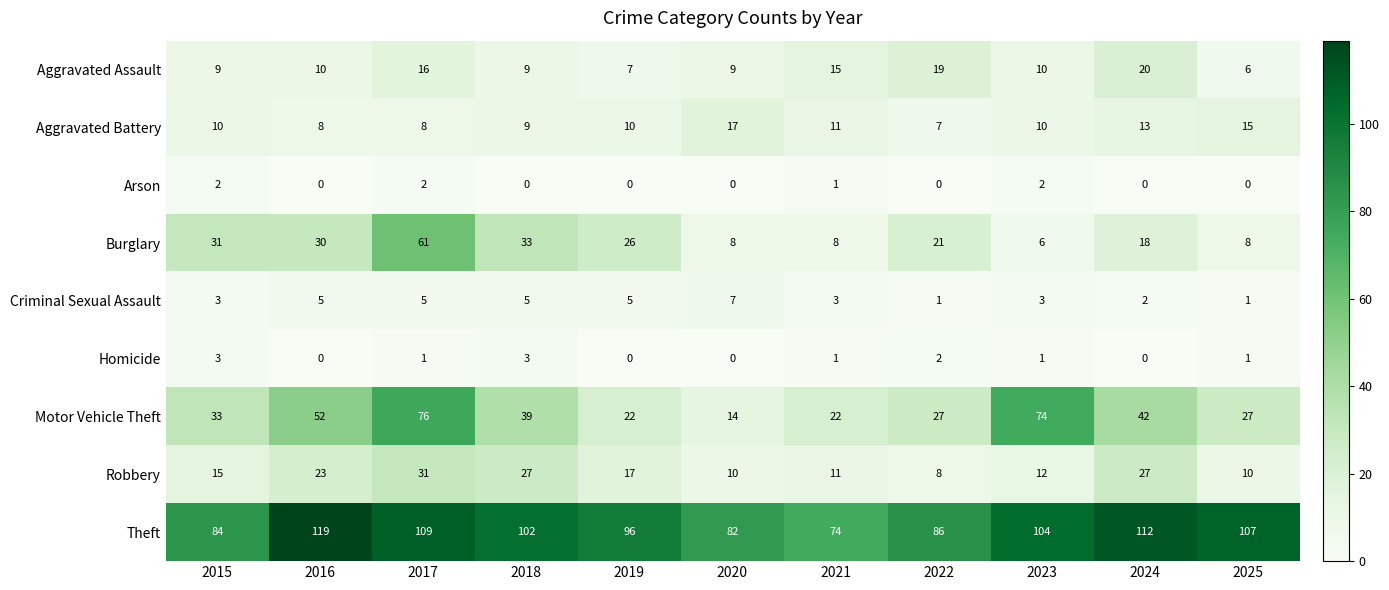

Is it true that Aggravated Battery equals 12 at 2016?

False